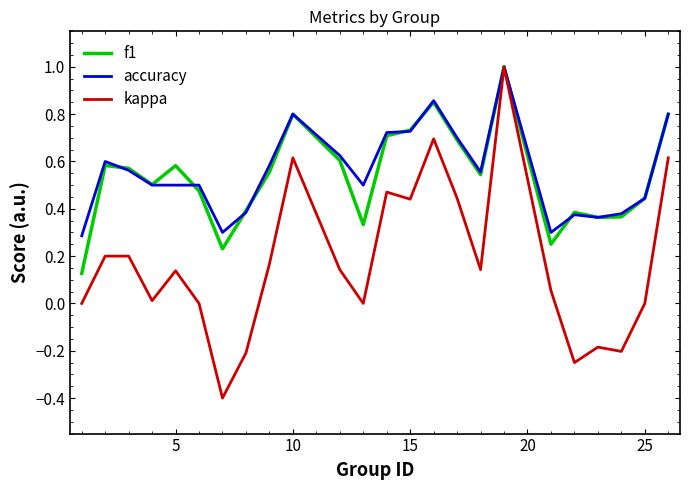

What are all the series names shown in the legend?

f1, accuracy, kappa